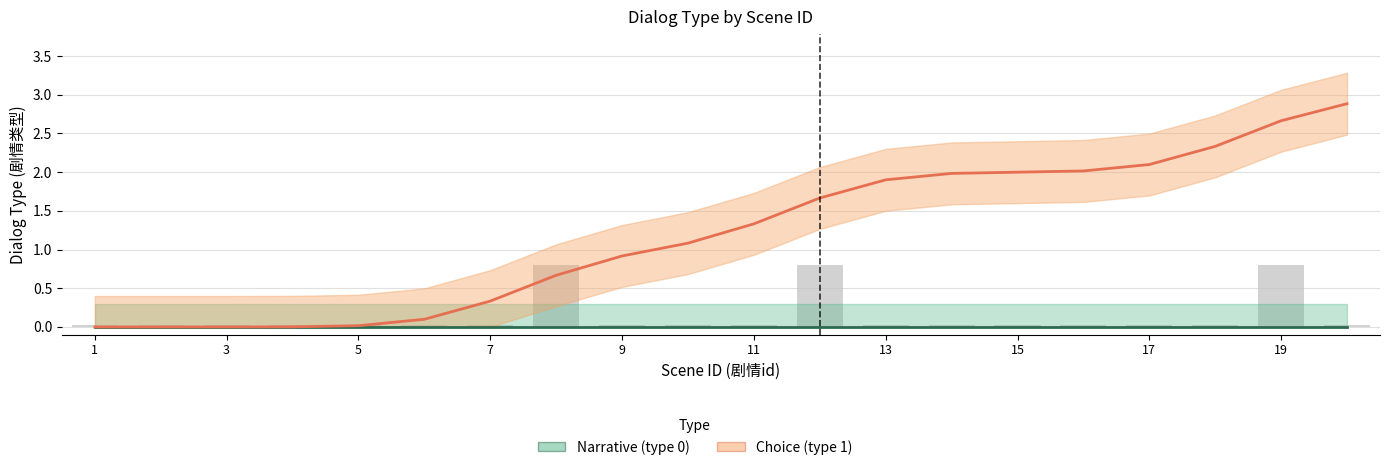

Which series has the largest range (max minus min)?

Choice (type 1)